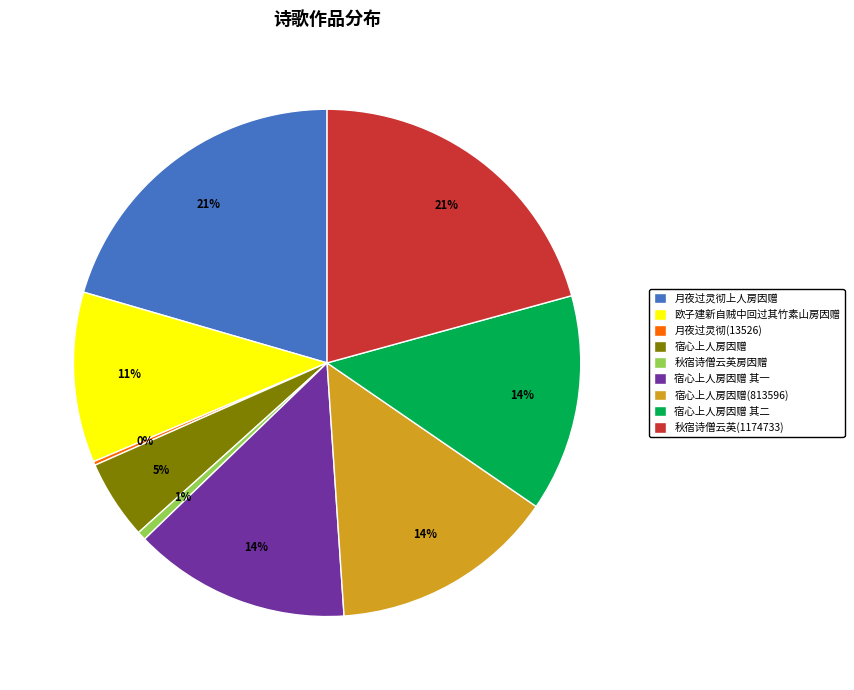

The 月夜过灵彻上人房因赠 slice represents 21% of the pie. True or false?

True